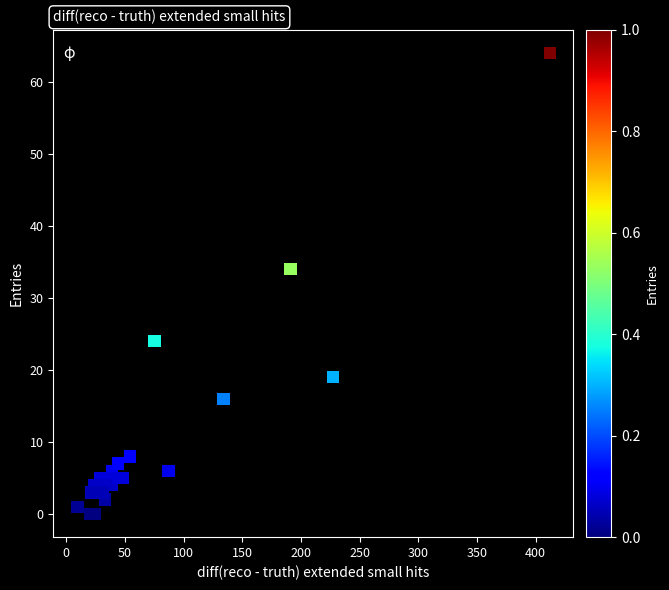

What Y value in the scatter plot is closest to 32?

34